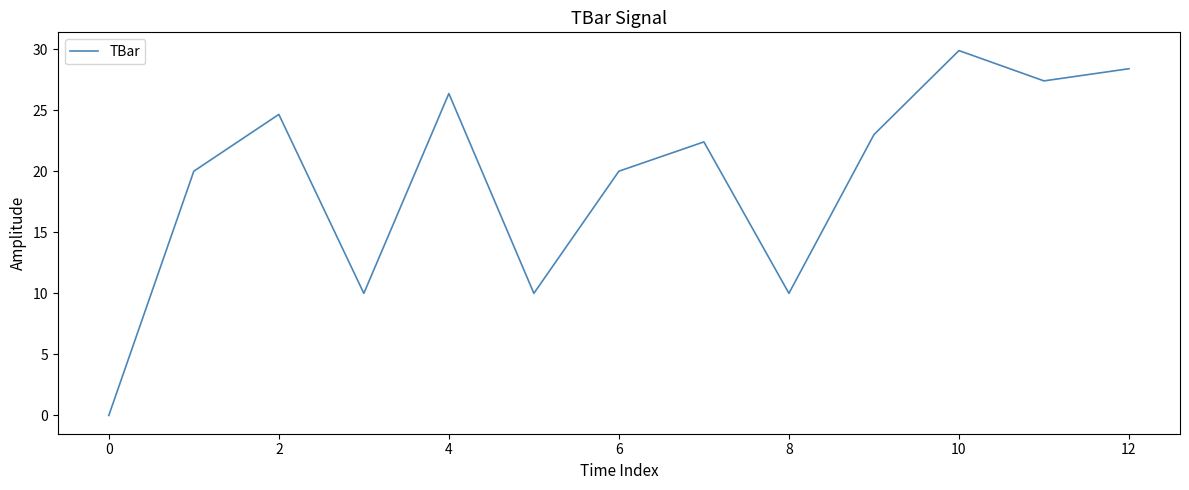

What is the difference between the second highest and second lowest values?

18.4